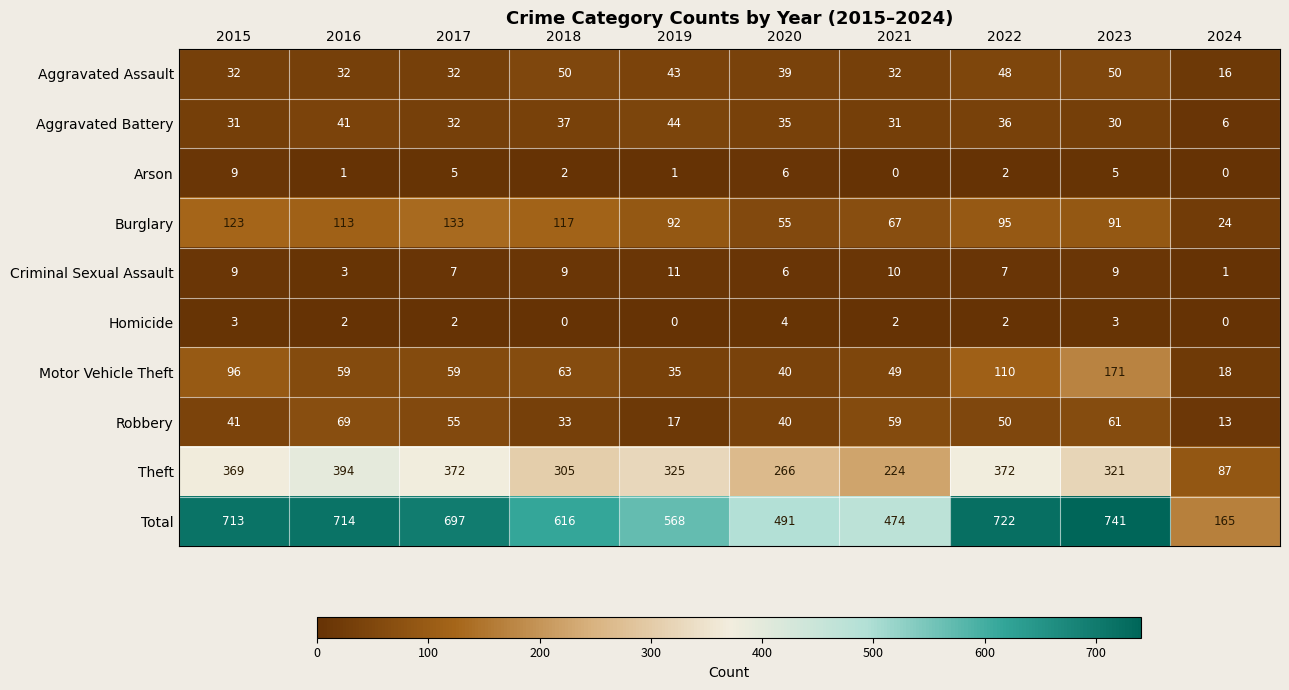

At how many categories does at least one series exceed 462?

9